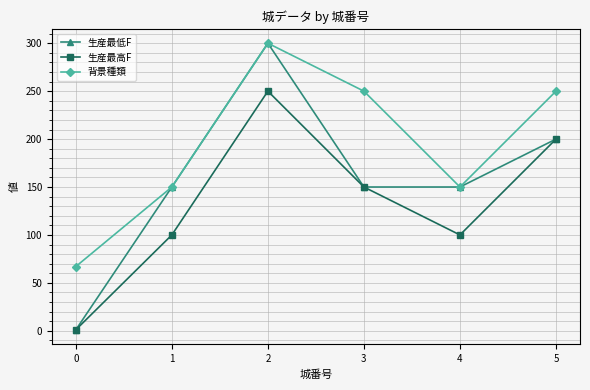

At which category does the chart reach its peak across all series?

2